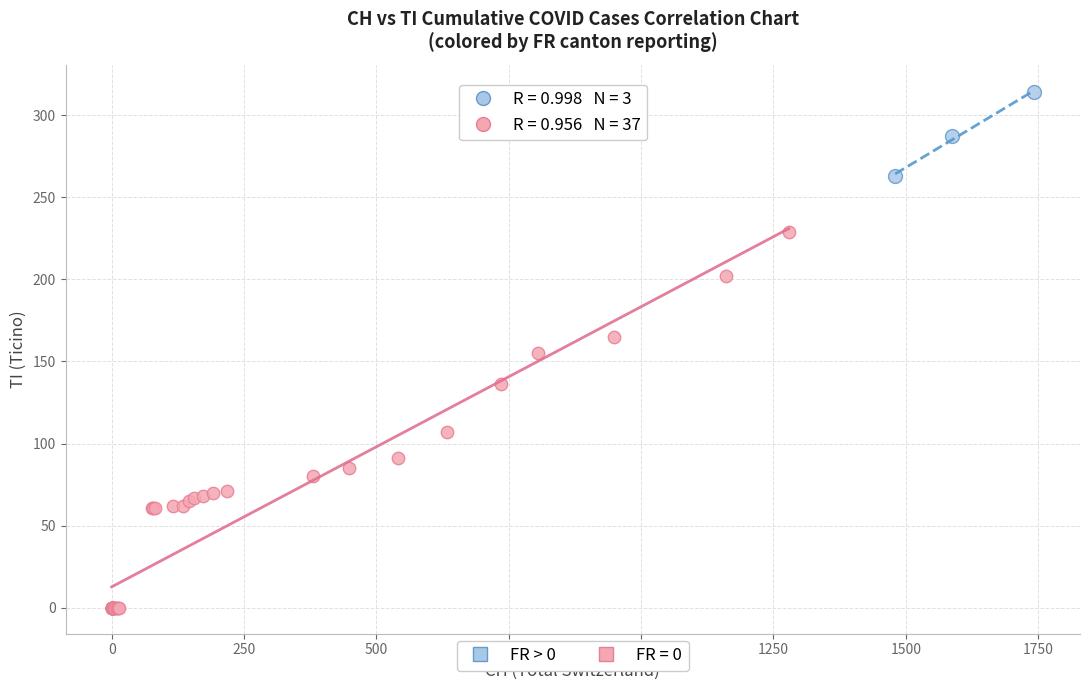

Which series reaches the maximum Y coordinate?

FR > 0